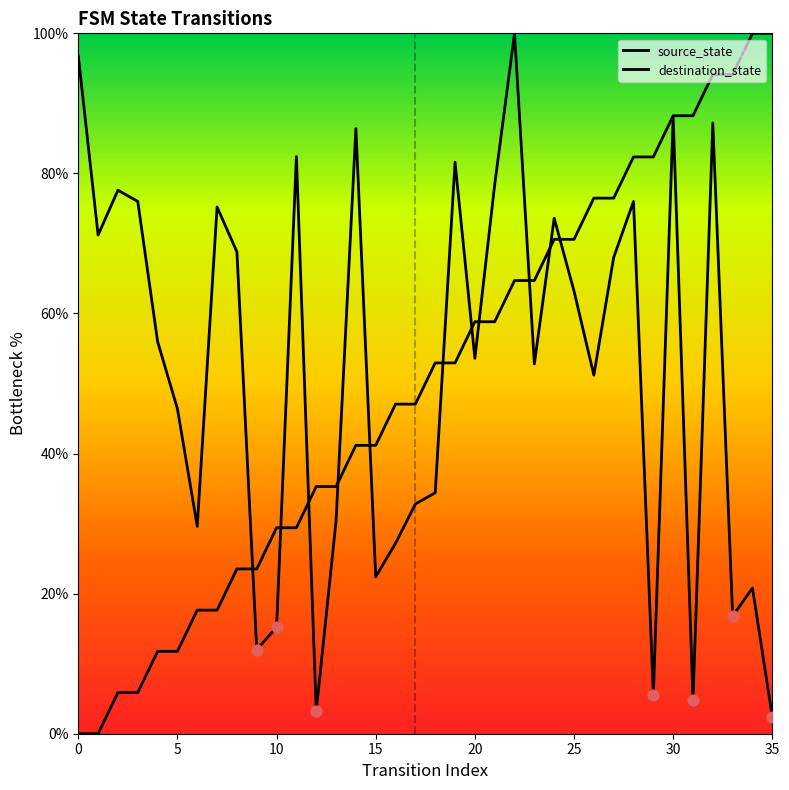

Which series contains the highest Y value?

source_state